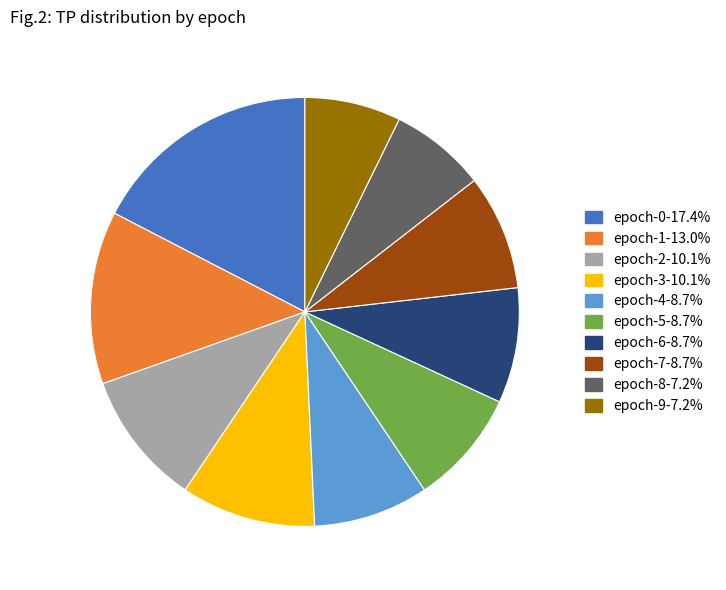

Is epoch-6 the majority of the pie?

No